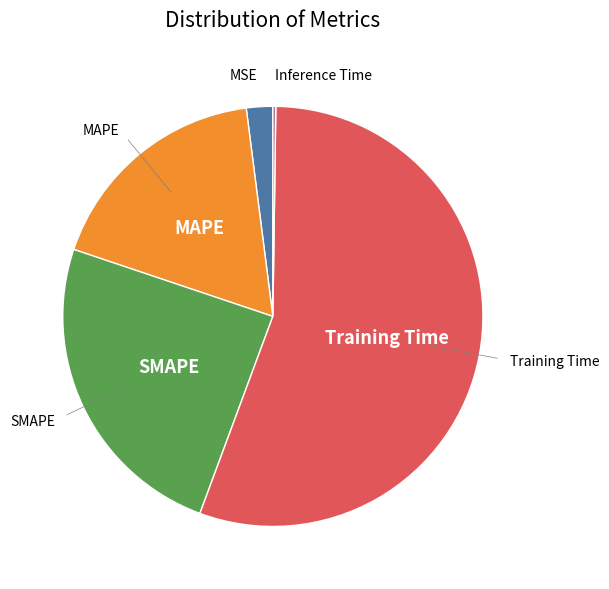

Does any single category account for the majority?

Yes